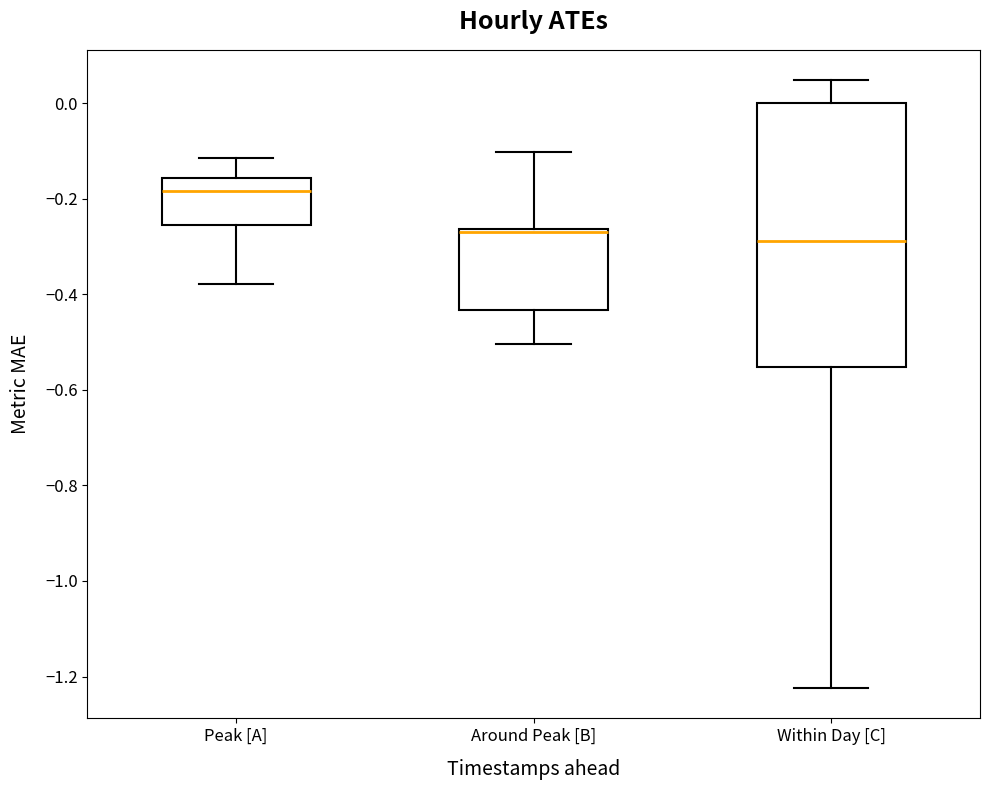

Reading left to right, read every box against the y-axis: the position of its median line, the range the box covers, and the ends of its whiskers. The values are not printed on the chart, so give them approximately, as read against the axis.

Peak [A]: median -0.18, box -0.26 to -0.16, whiskers -0.38 to -0.12
Around Peak [B]: median -0.26 (just below the box's upper edge), box -0.44 to -0.26, whiskers -0.50 to -0.10
Within Day [C]: median -0.28, box -0.56 to 0.00, whiskers -1.22 to 0.04